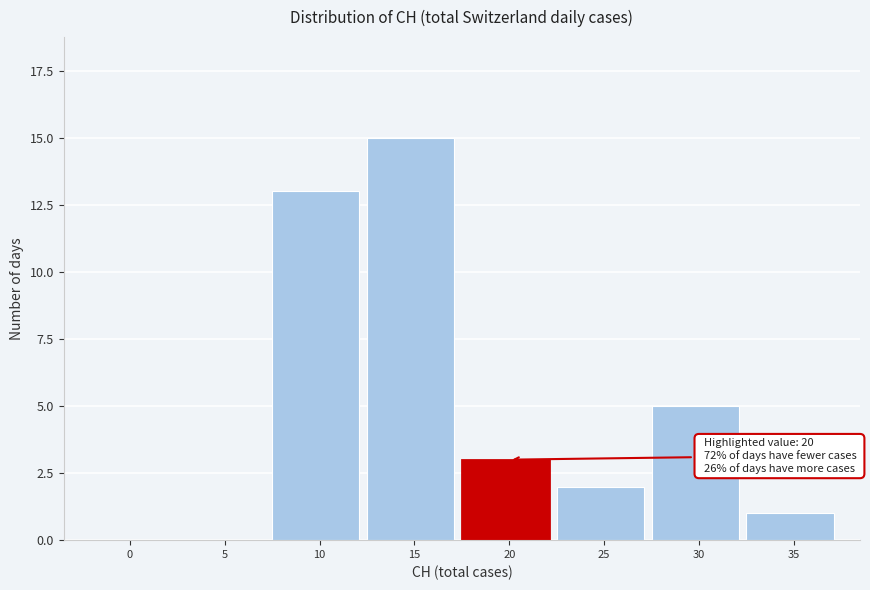

Reading right to left, transcribe all the data shown in this chart.

35=1	30=5	25=2	20=3	15=15	10=13	5=0	0=0